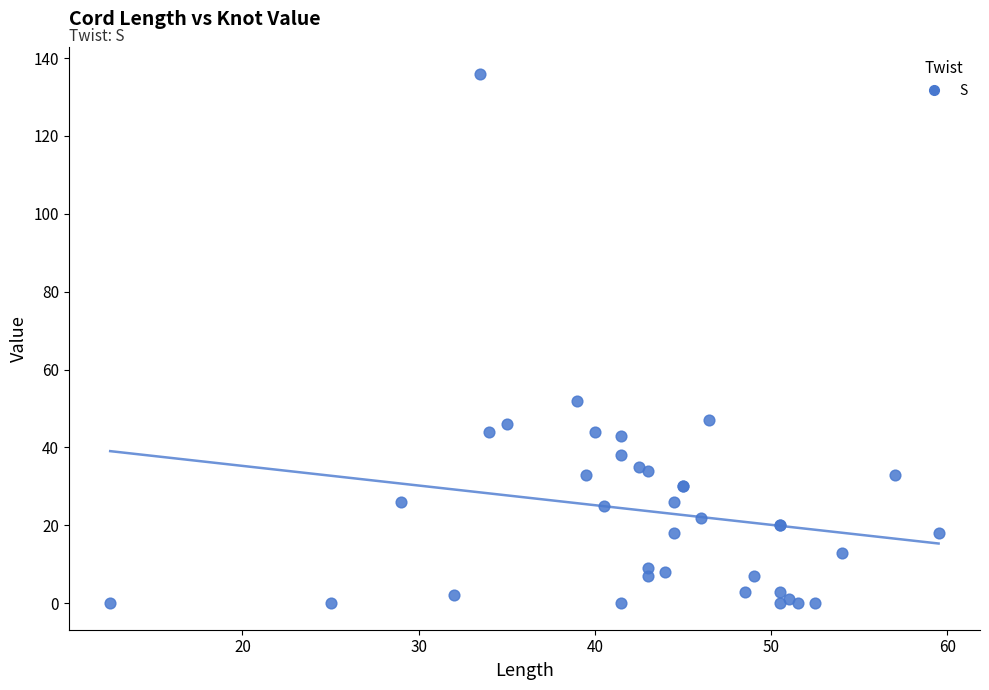

What Y value in the scatter plot is closest to 68?

52